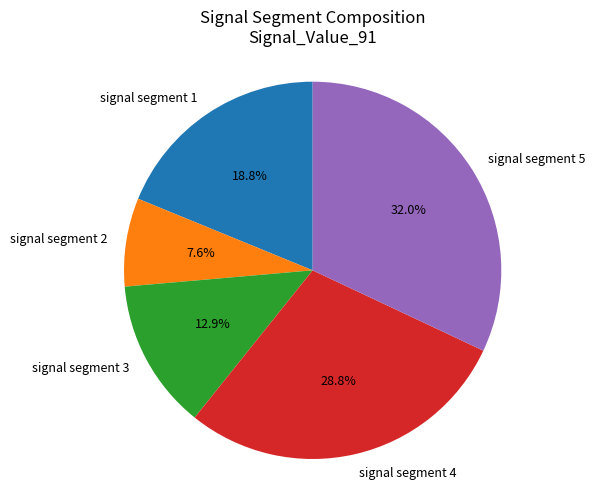

Does signal segment 4 account for over 50% of the chart?

No